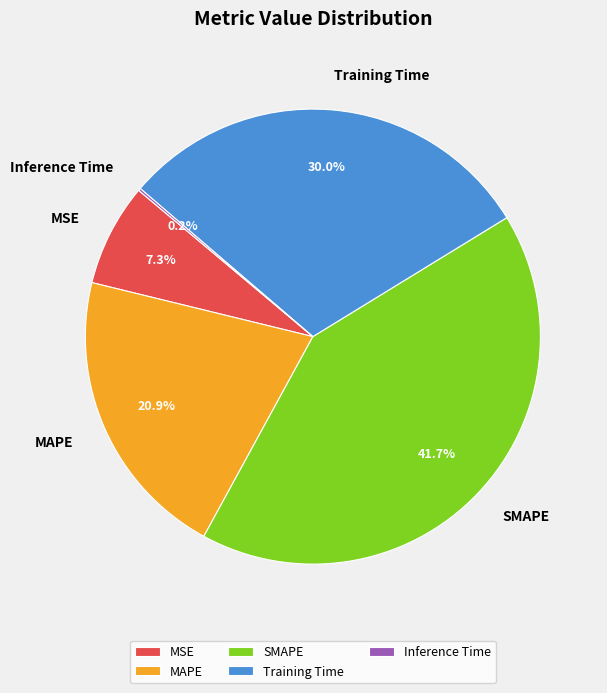

What is the largest slice in the pie chart?

SMAPE